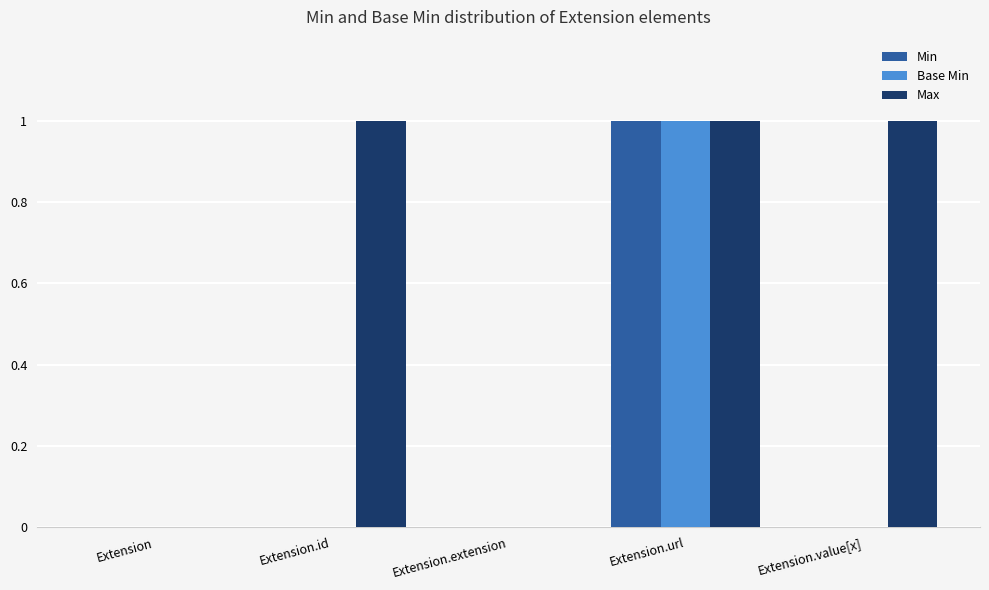

Are the bars grouped side by side (vs. stacked)?

Yes